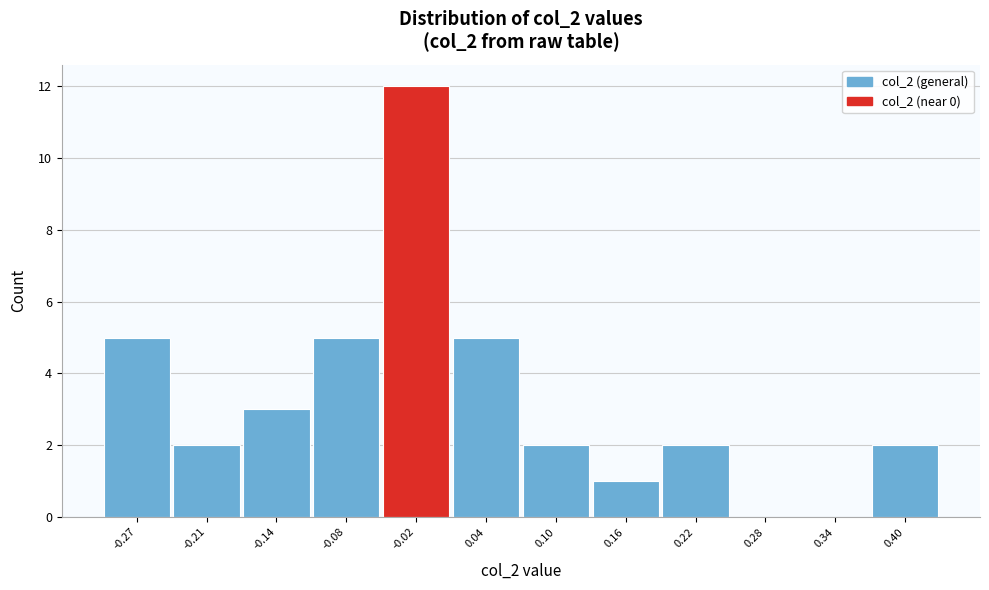

Reading right to left, list all the values displayed in this chart.

0.40=2	0.34=0	0.28=0	0.22=2	0.16=1	0.10=2	0.04=5	-0.02=12	-0.08=5	-0.14=3	-0.21=2	-0.27=5